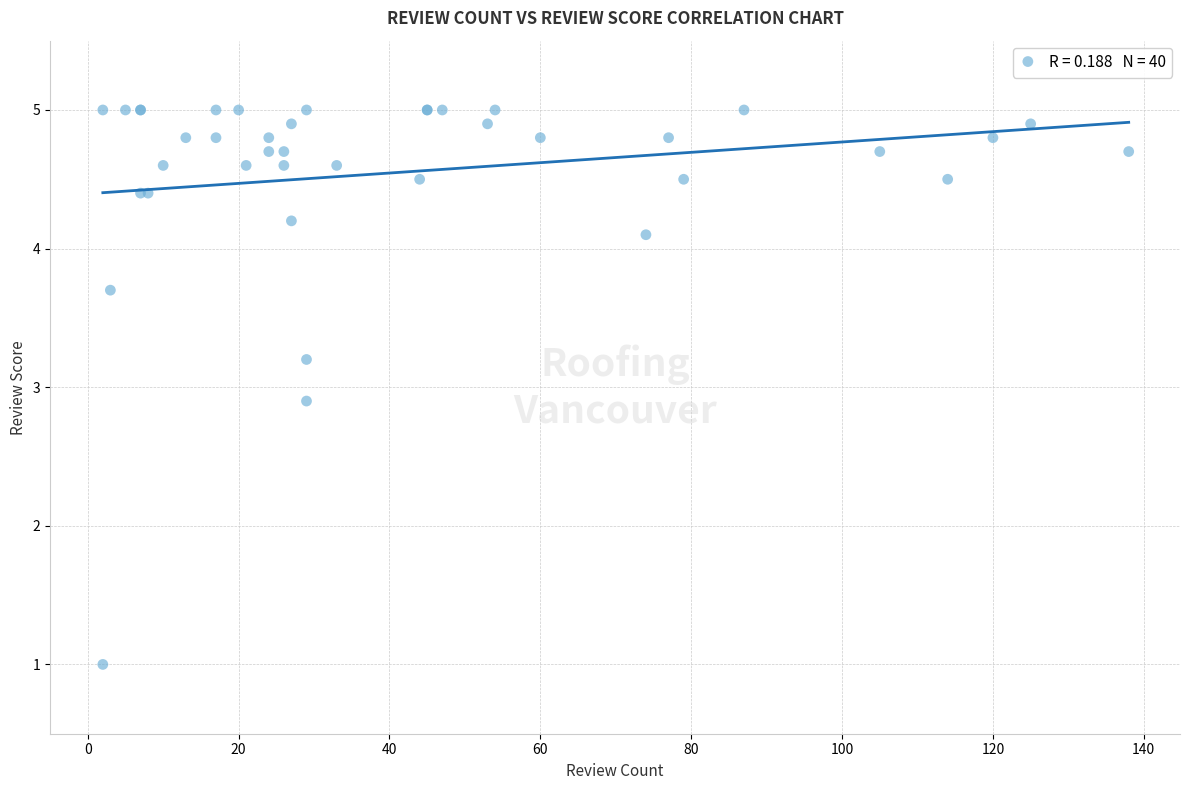

What Y value in the scatter plot is closest to 3?

2.9